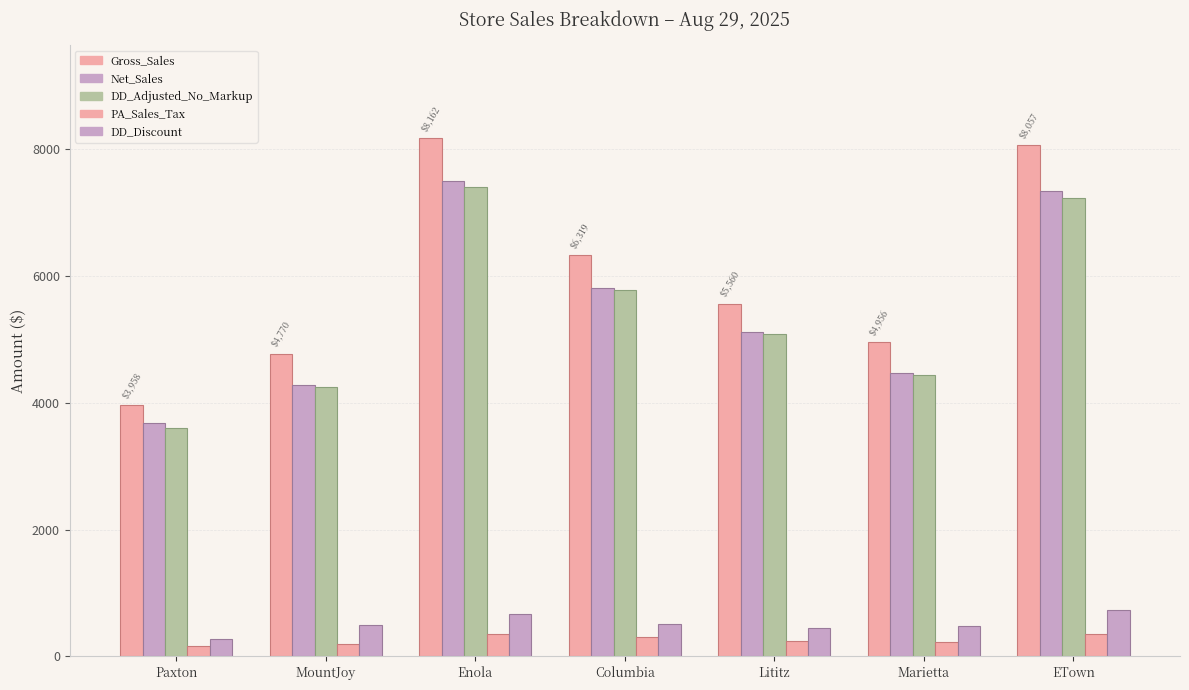

How many values in the DD_Discount series exceed 493?

4